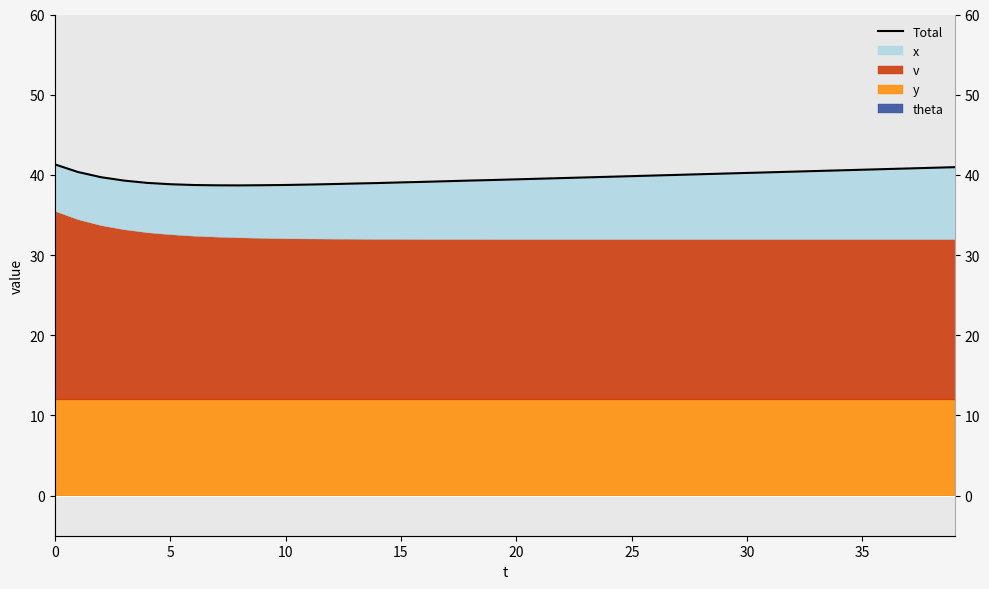

Reading right to left, extract all data points from this chart.

41.0	40.9	40.8	40.7	40.6	40.6	40.5	40.4	40.3	40.2	40.2	40.1	40.0	39.9	39.8	39.8	39.7	39.6	39.5	39.4	39.4	39.3	39.2	39.1	39.1	39.0	38.9	38.9	38.8	38.7	38.7	38.7	38.7	38.7	38.8	39.0	39.3	39.7	40.4	41.3